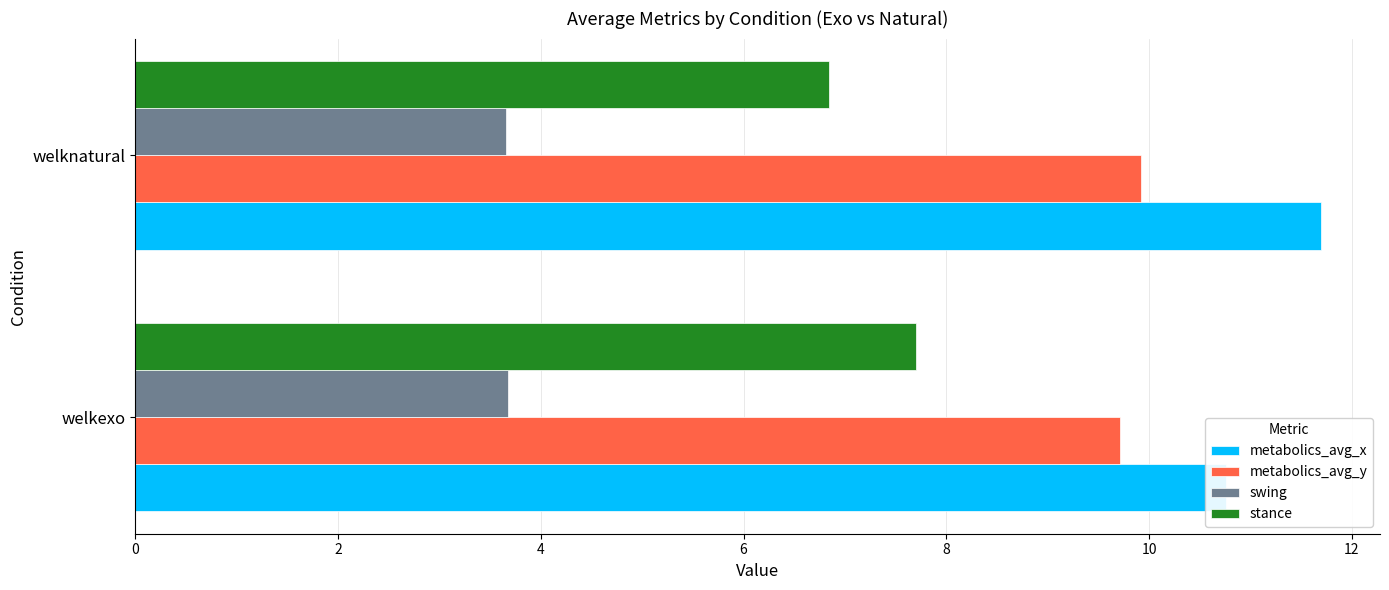

Is the value of metabolics_avg_x at welkexo greater than the value of swing at welkexo?

Yes